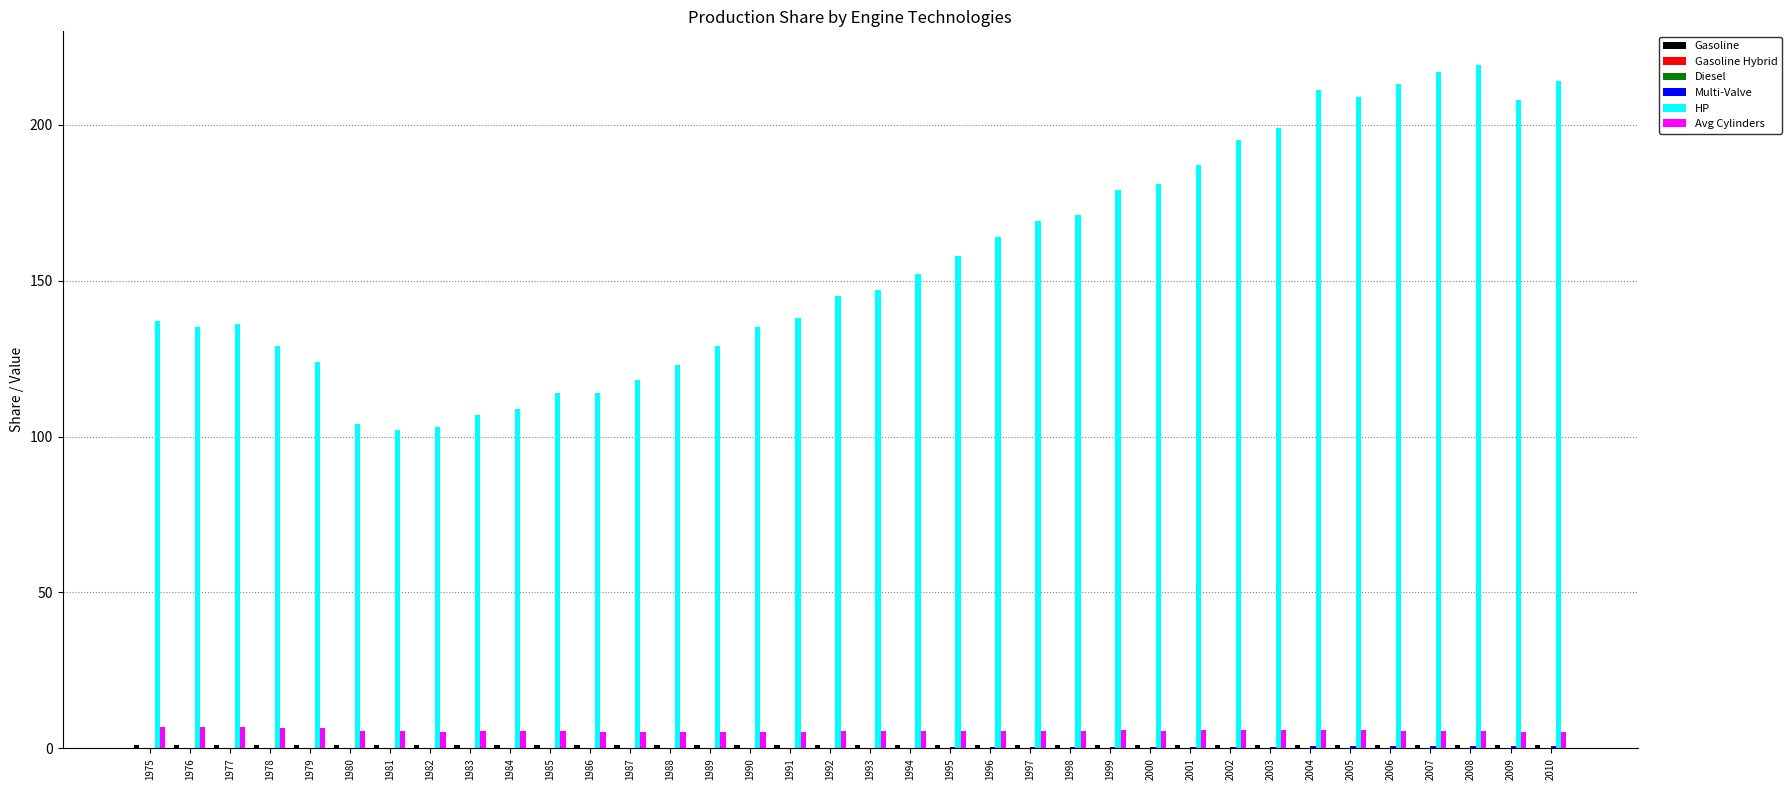

The value of Avg Cylinders at 1993 is 5.5. True or false?

True